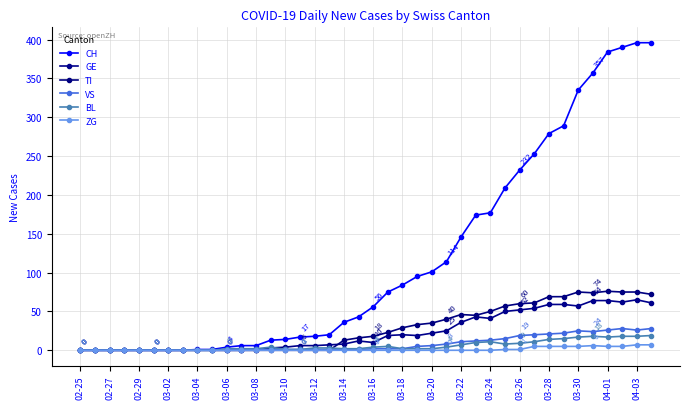

How many series are shown in this chart?

6